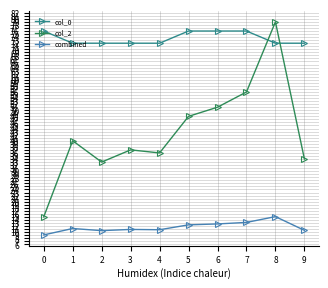

What are all the series names shown in the legend?

col_0, col_2, combined